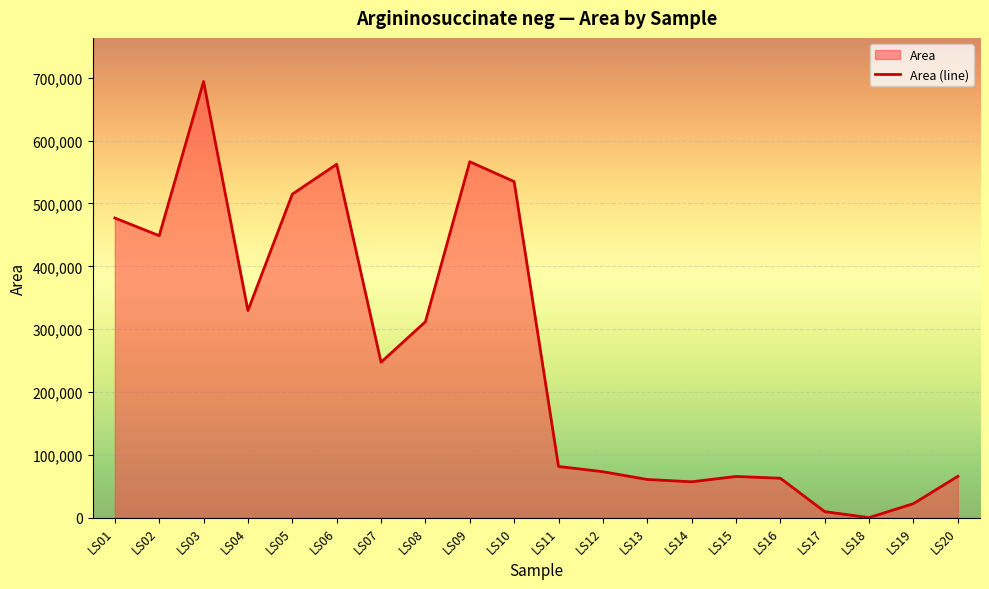

What is the maximum value shown in the chart?

694089